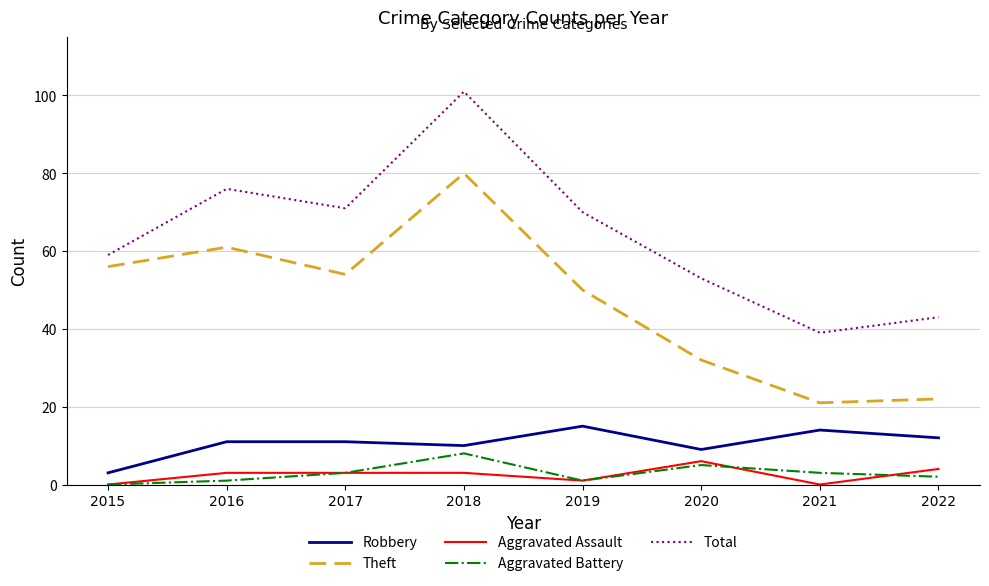

List the labels in order of Total value, smallest first.

2021, 2022, 2020, 2015, 2019, 2017, 2016, 2018